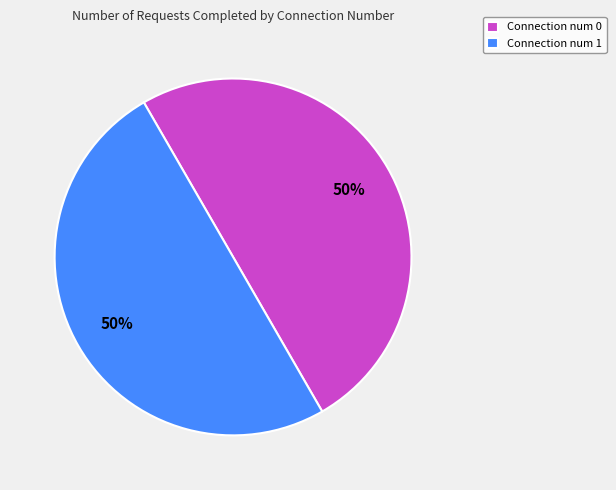

How many slices are in this pie chart?

2